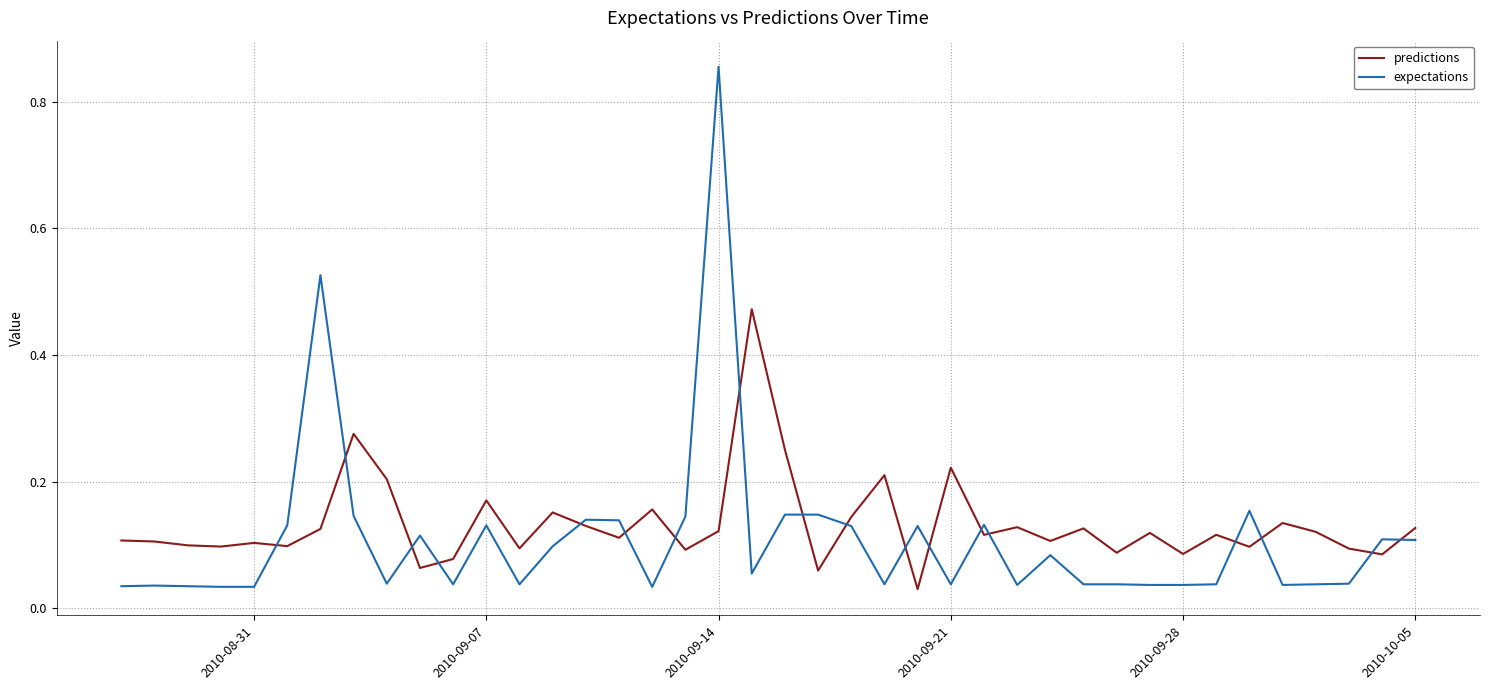

True or false: expectations and predictions intersect in this chart.

True